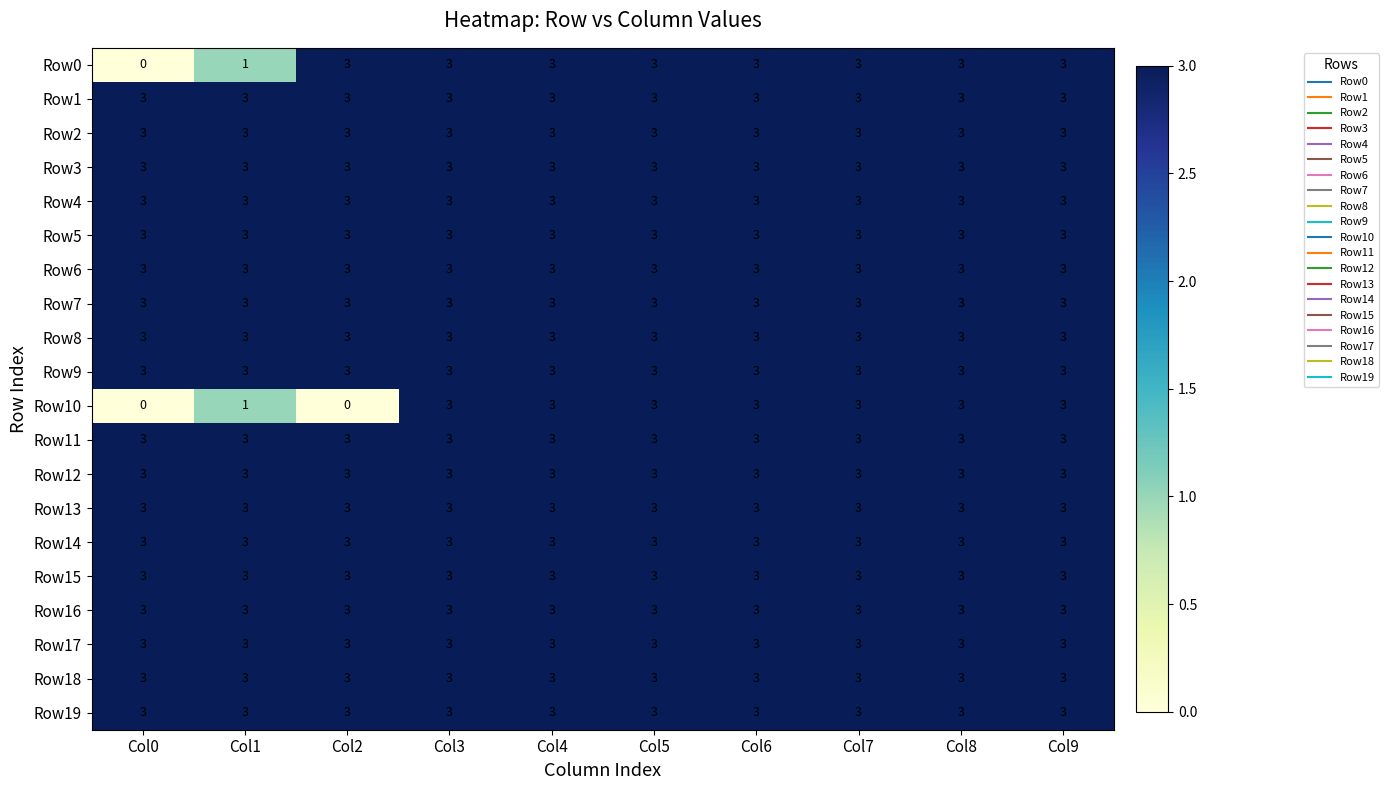

What is the approximate value of Row19 at Col1?

3